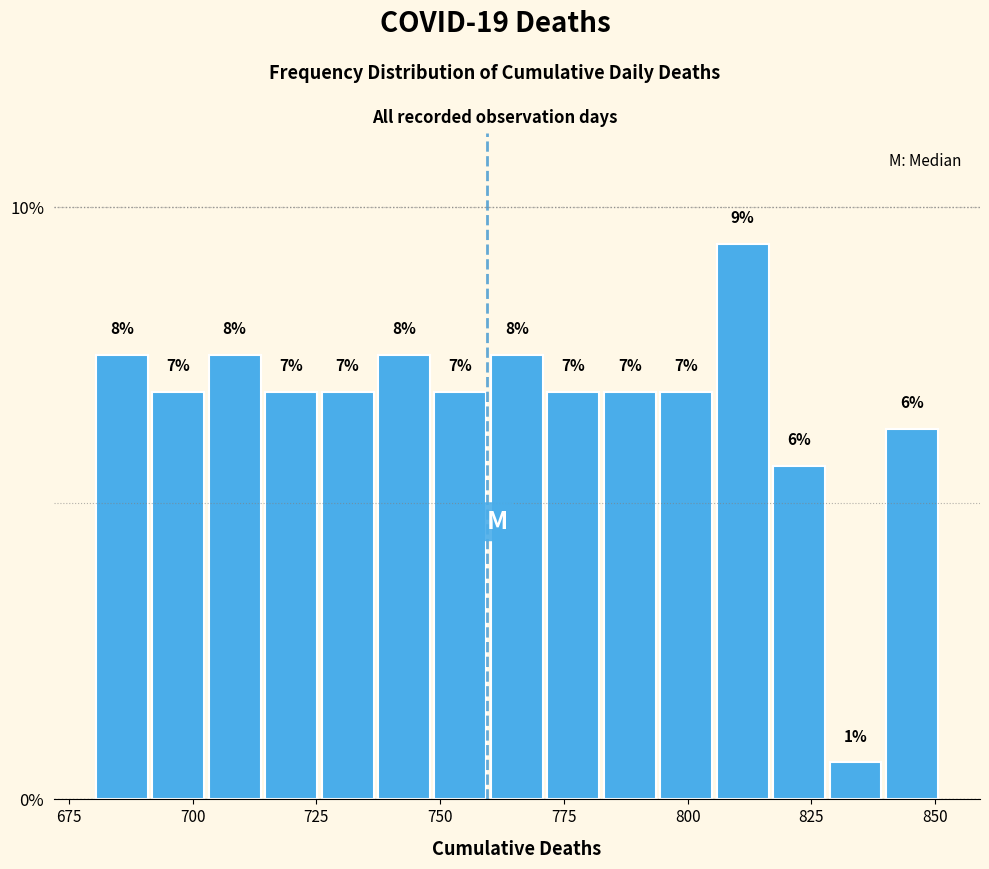

Around what value on the x-axis is the tallest bar? Give the approximate position of its centre, as read against the axis.

810